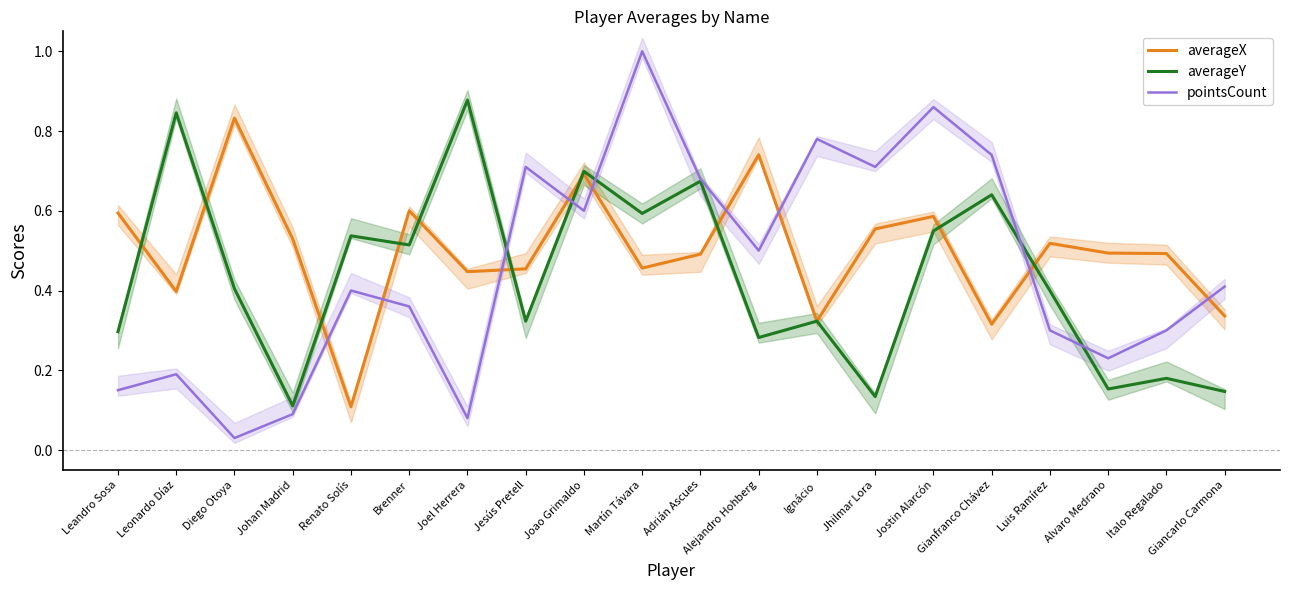

In pointsCount, how many points are lower than both neighbors (excluding endpoints)?

6